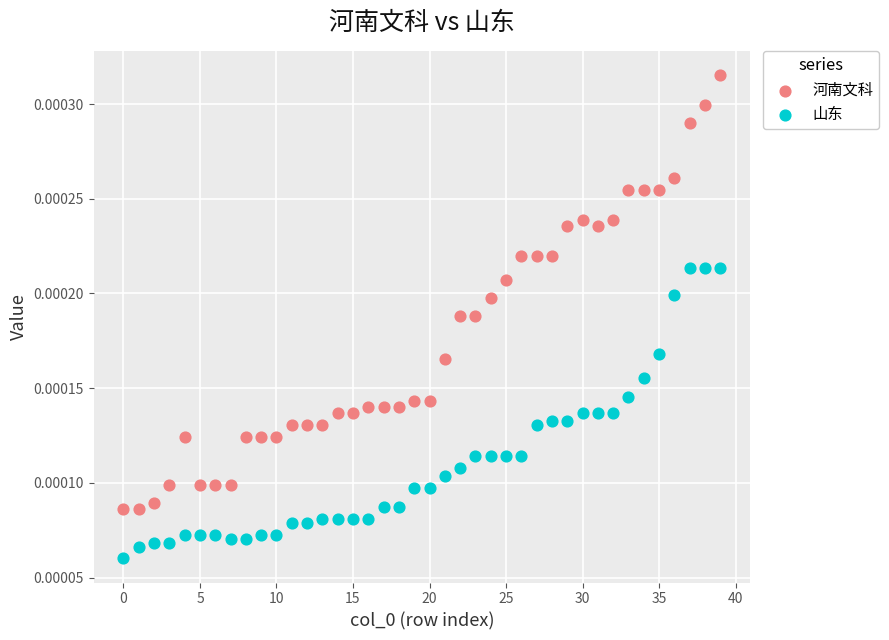

Which series reaches the maximum Y coordinate?

河南文科